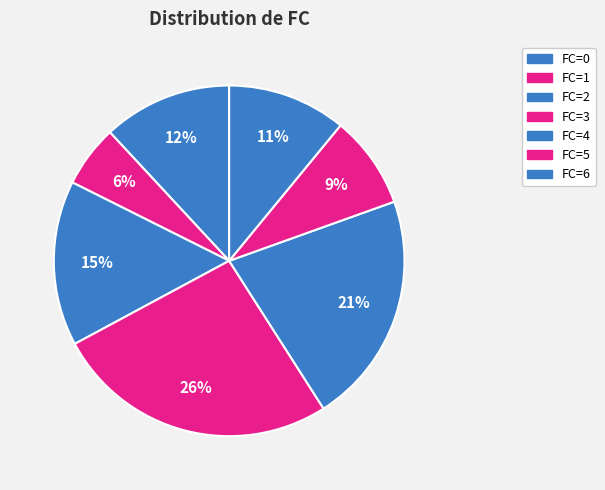

How many segments does this pie chart have?

7